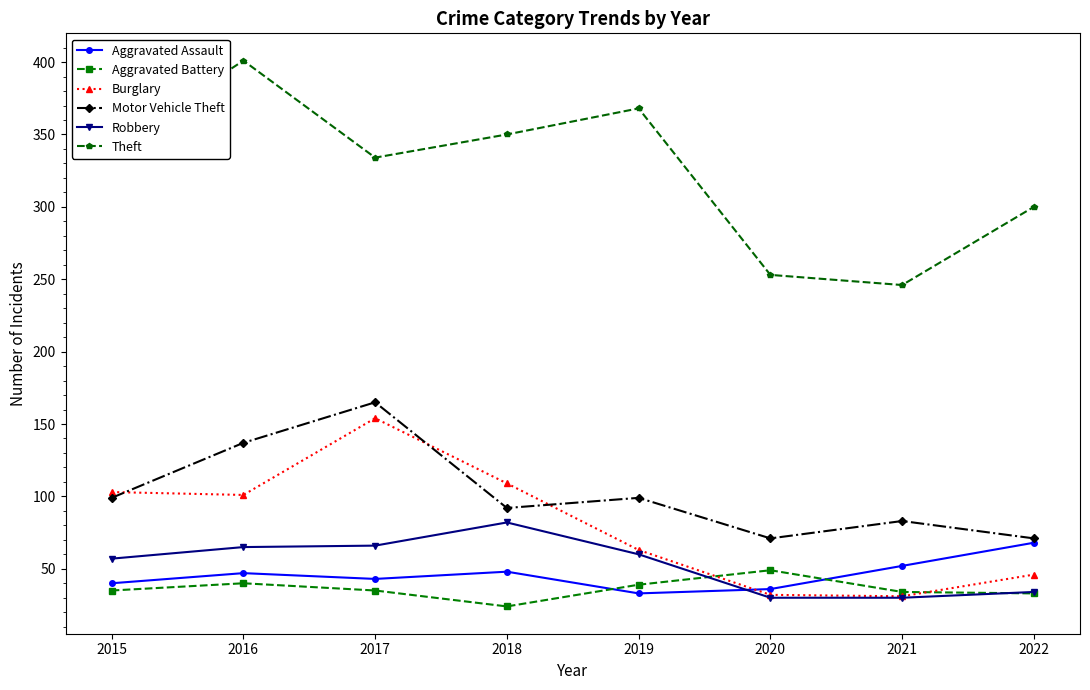

What is the lowest value of the Motor Vehicle Theft series?

71